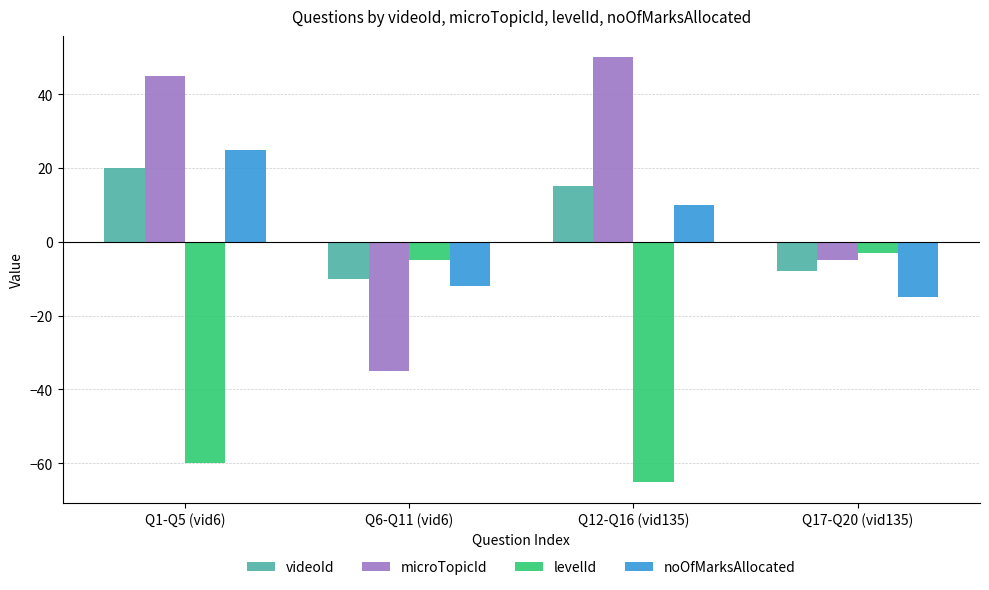

The noOfMarksAllocated series shows 3 at Q12-Q16 (vid135). True or false?

False